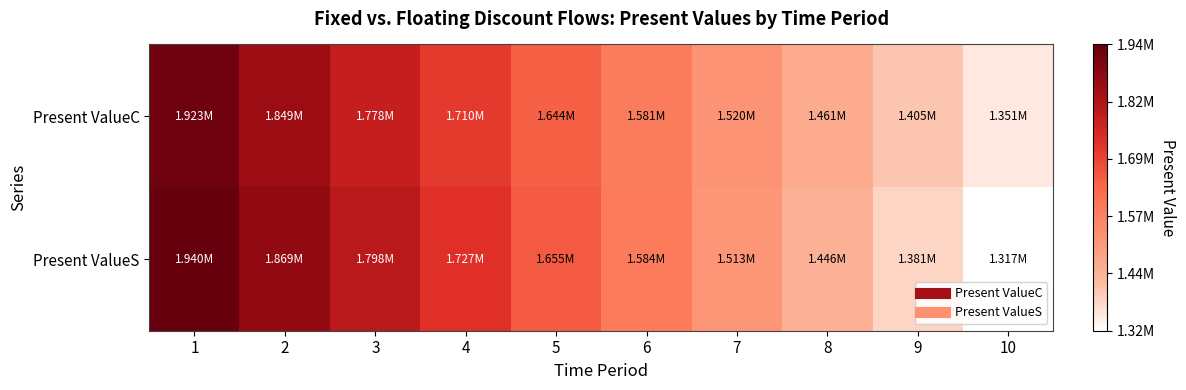

How many categories are shown in the chart?

10